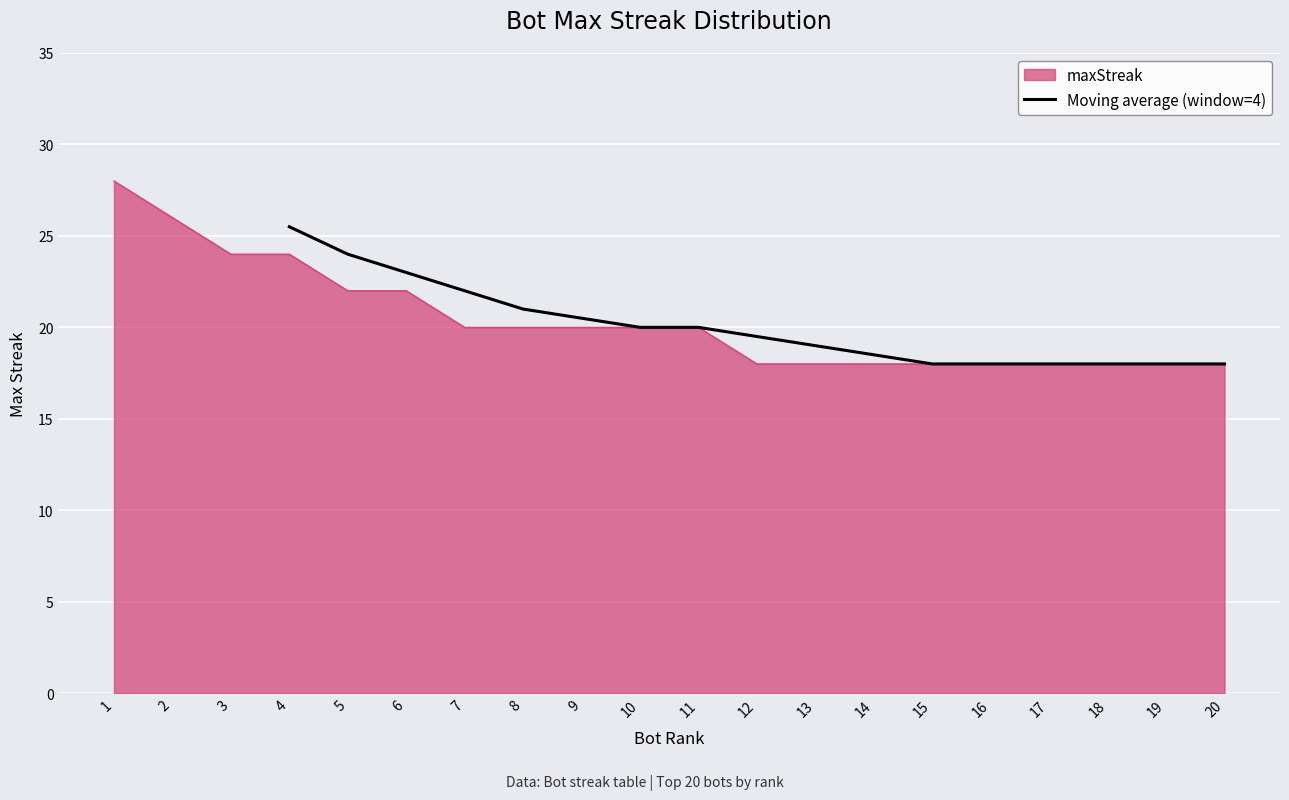

The Moving average (window=4) series shows 36.2 at 5. True or false?

False